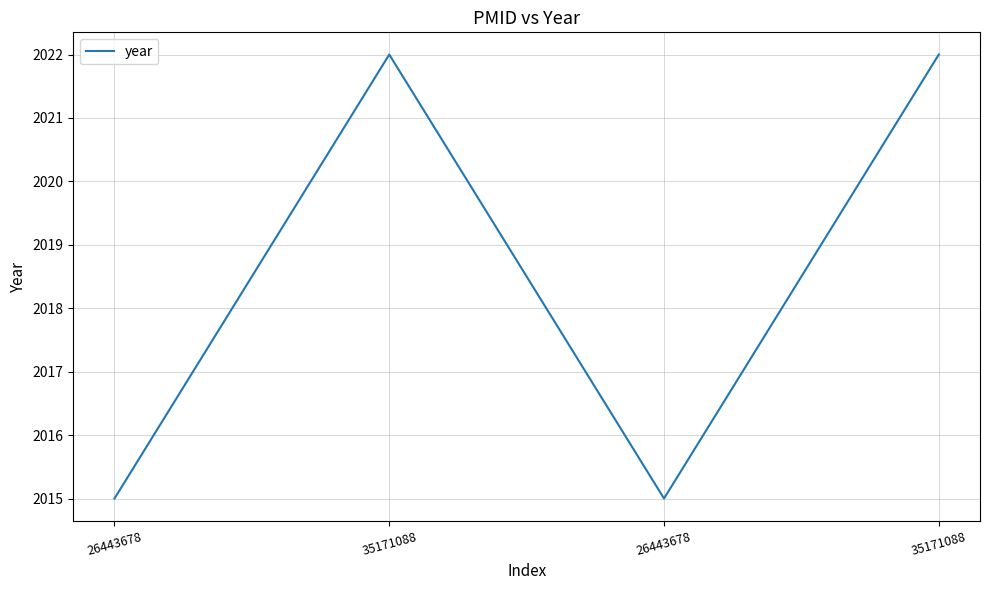

Count the number of data series in this chart.

1